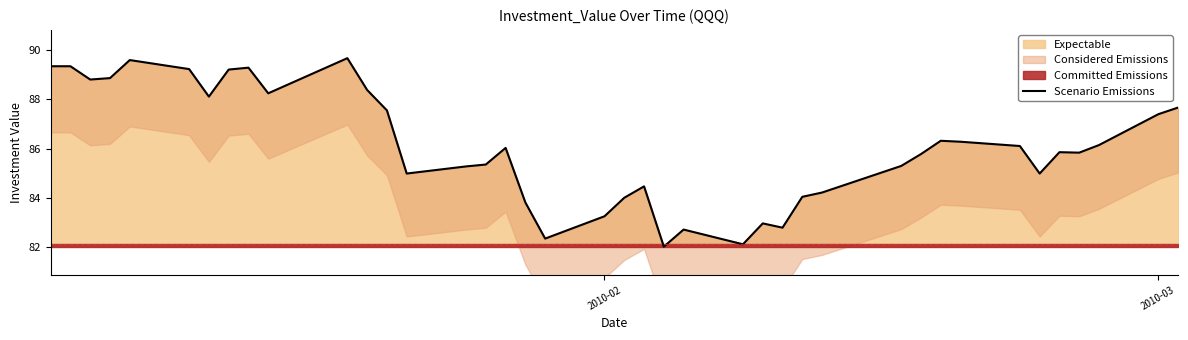

What is the difference between the second highest and second lowest values?

7.5